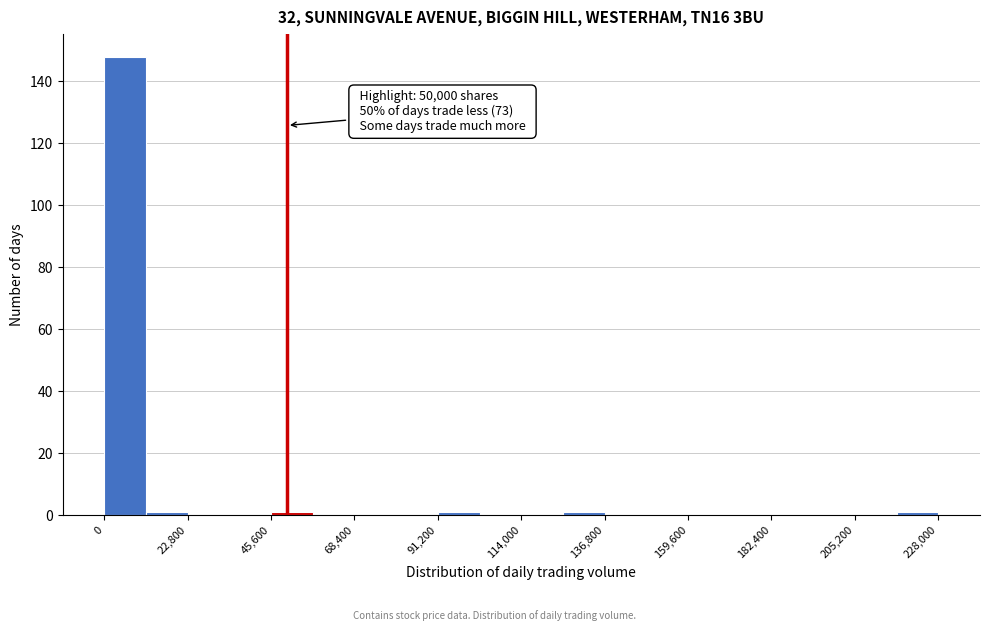

Read against the x-axis, roughly where is the centre of the tallest bar?

5000